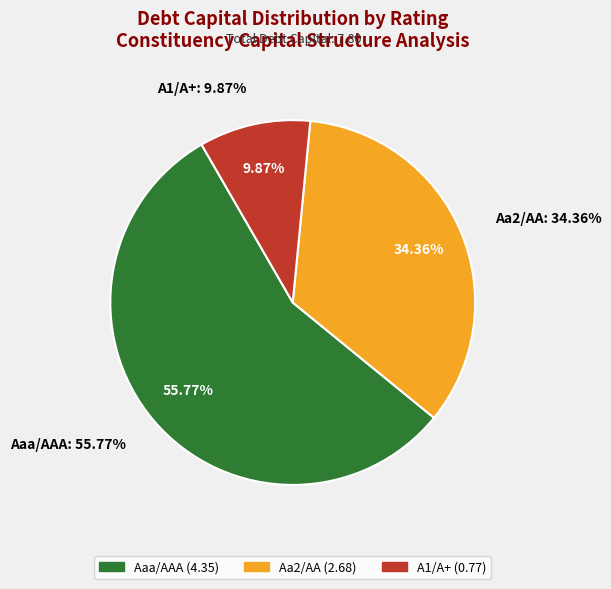

Count the number of slices in the pie.

3